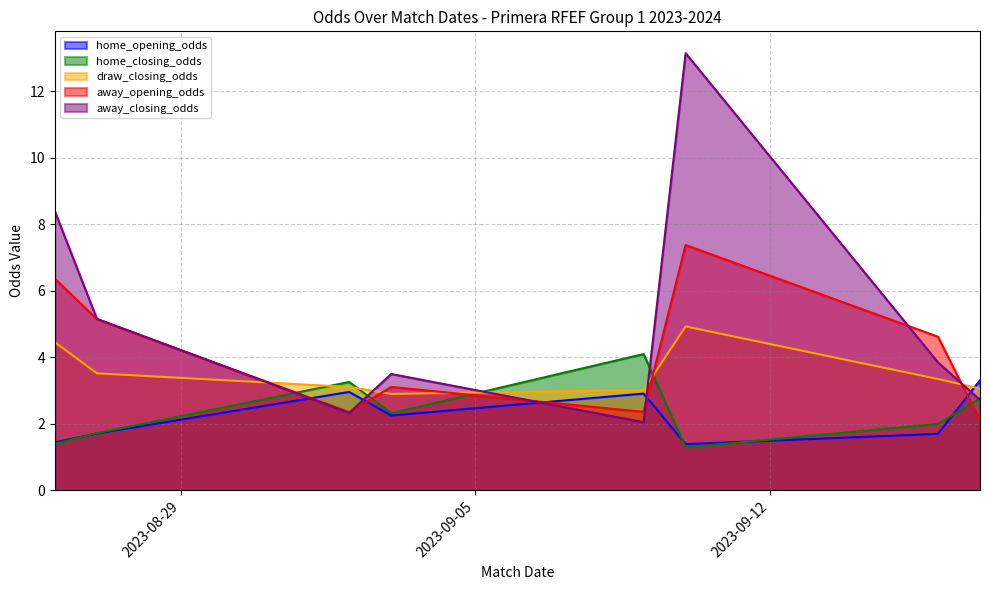

The away_closing_odds series shows 0.9 at 2023-09-03. True or false?

False